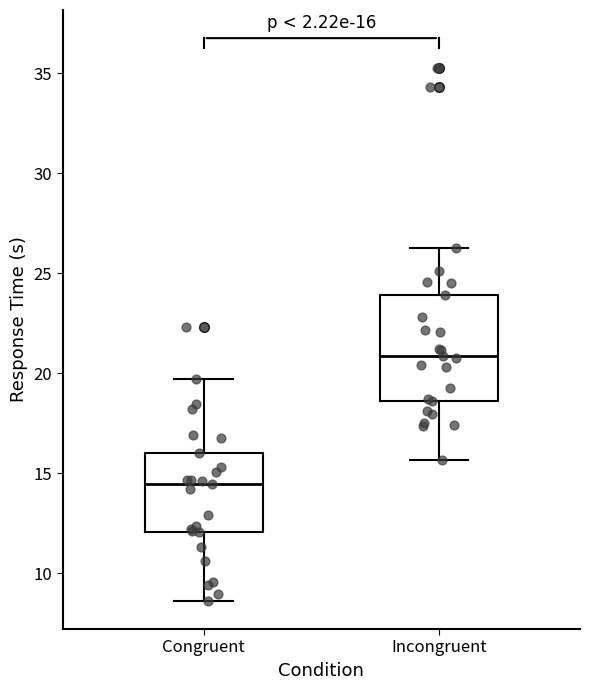

Which box has the highest median line?

Incongruent